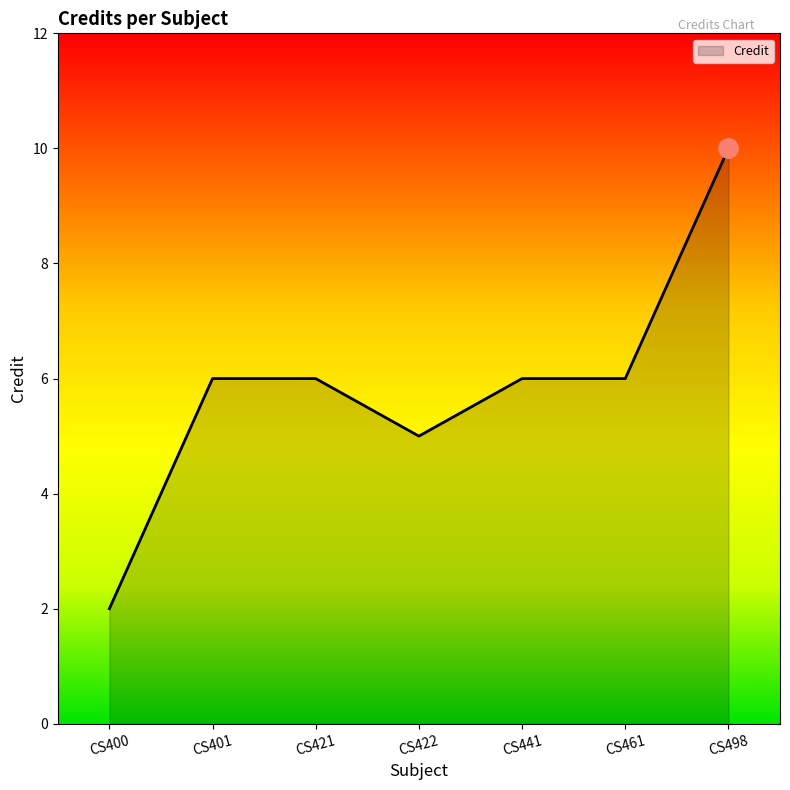

What value does the data have at CS441?

6